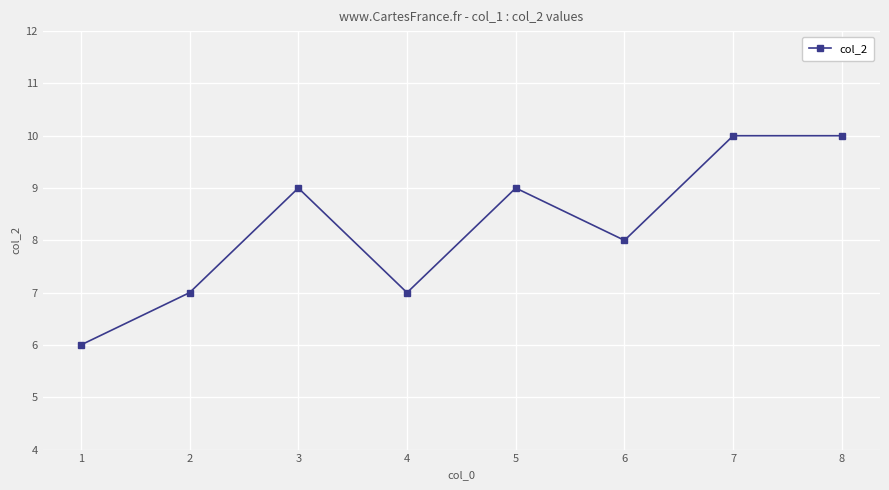

The chart shows a value of 10 at 8. True or false?

True